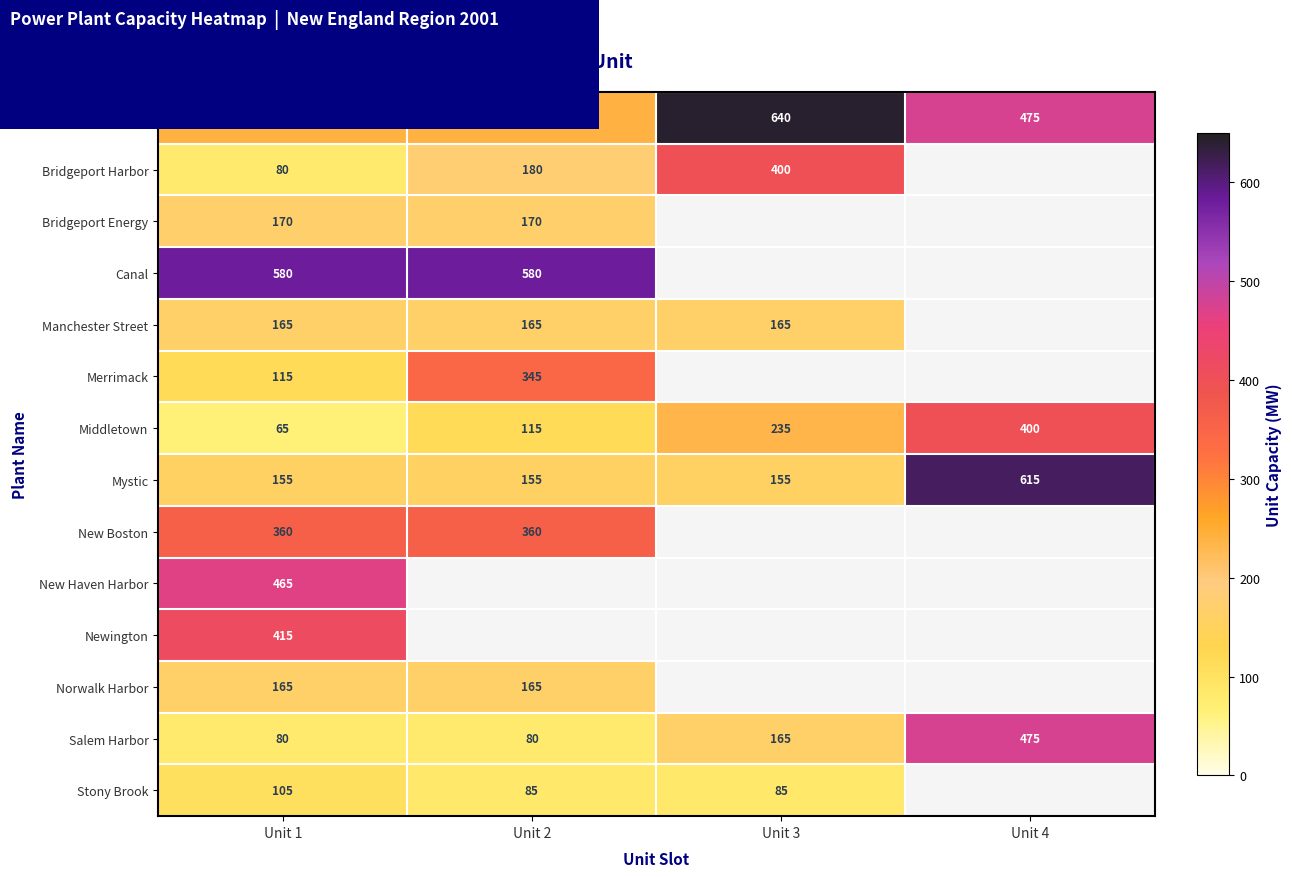

What is the spread (max minus min) of values at Unit 1?

515